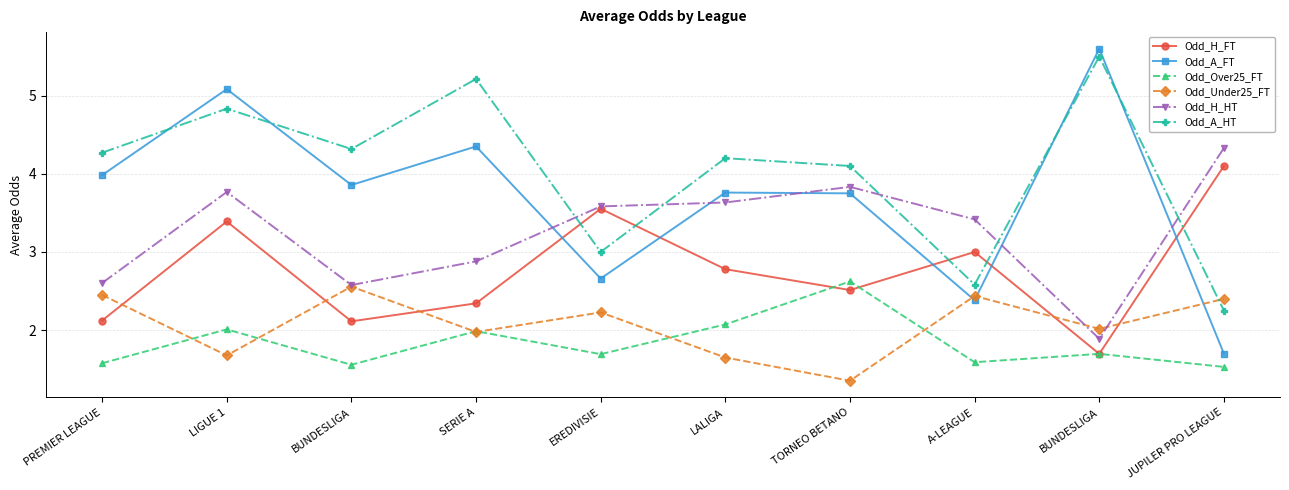

Which series has the largest total across all categories?

Odd_A_HT